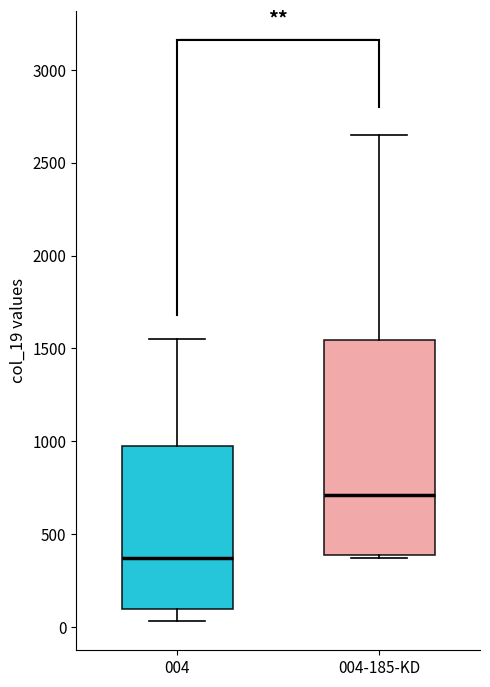

Where does the median line of the box for 004-185-KD sit on the y-axis? The values are not printed on the chart, so give them approximately, as read against the axis.

700